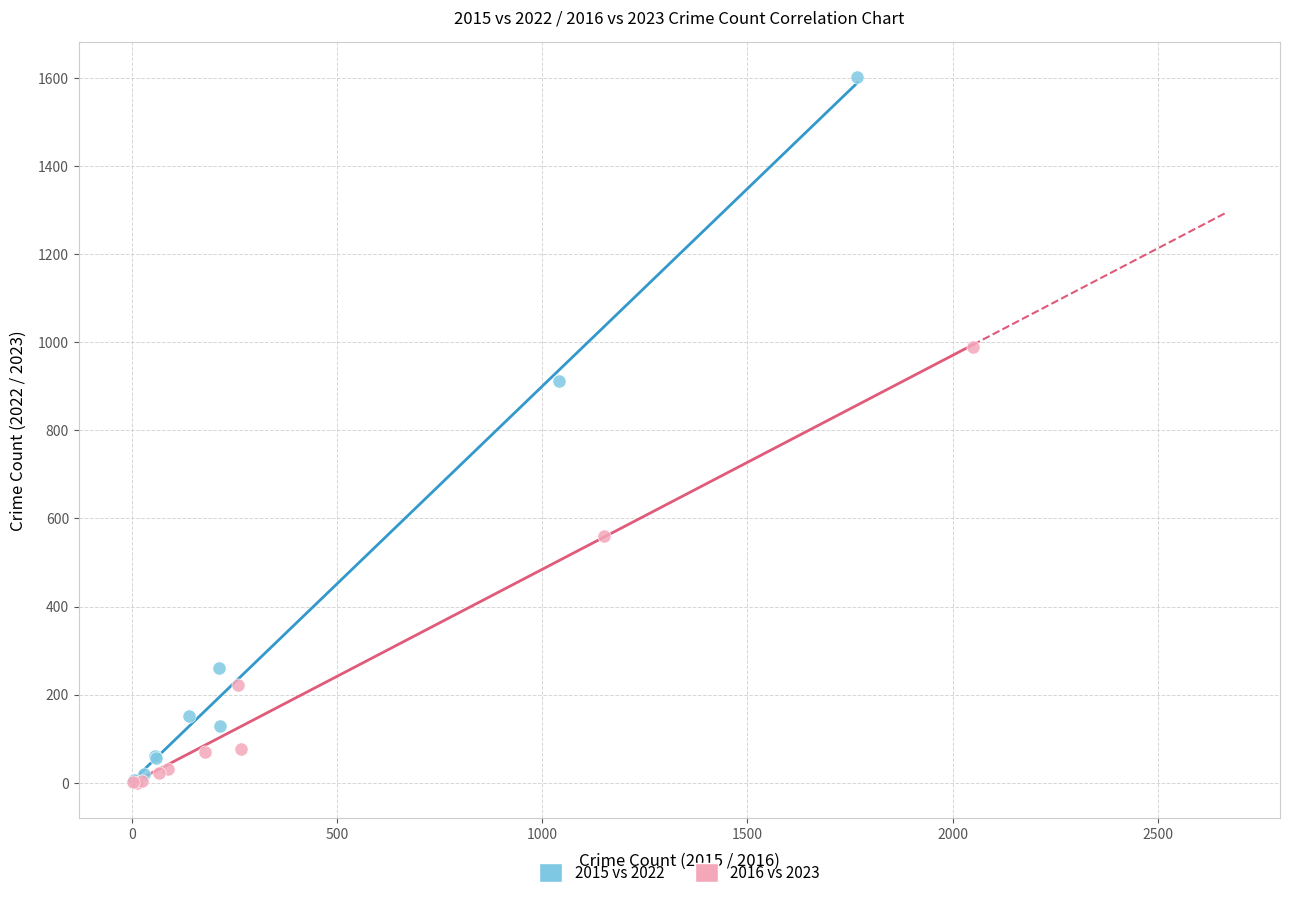

Which series has the widest spread of Y values?

2015 vs 2022